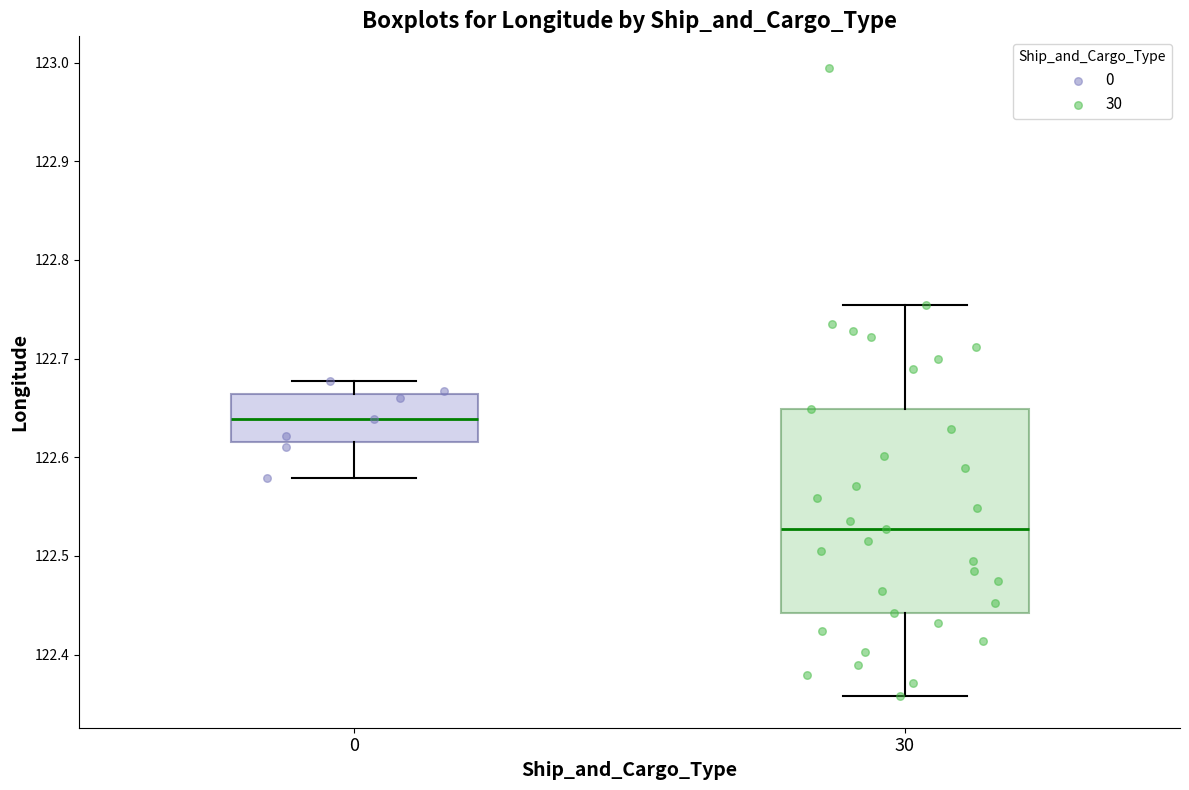

Where does the upper whisker of the box at x = 0 end on the y-axis? The values are not printed on the chart, so give them approximately, as read against the axis.

122.68